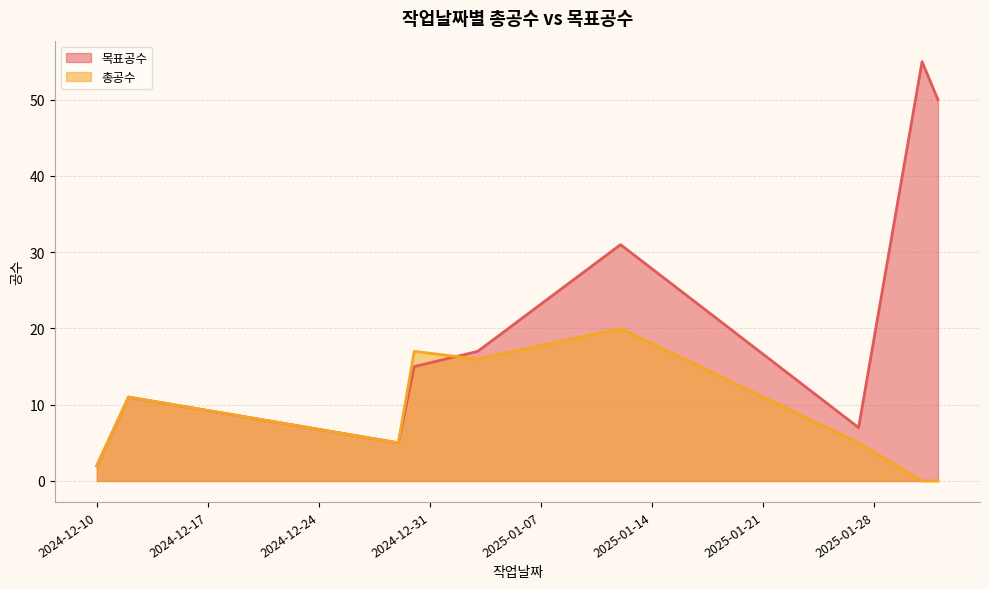

What is the difference between the maximum and minimum values in the 목표공수 series?

53